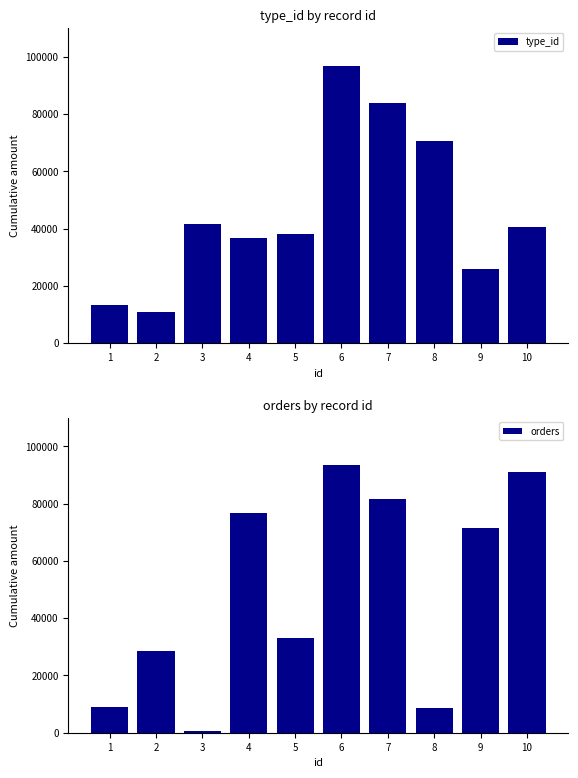

What are all the series names shown in the legend?

type_id, orders